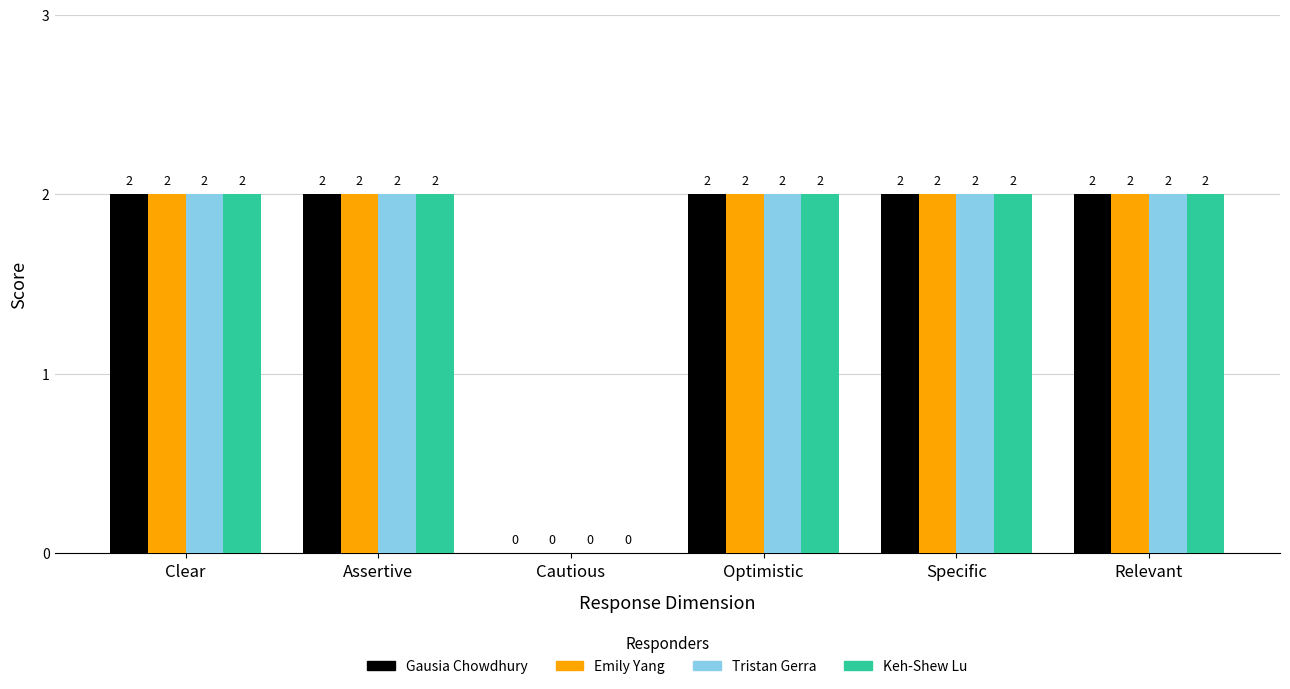

How many Tristan Gerra values are between 2 and 3?

5